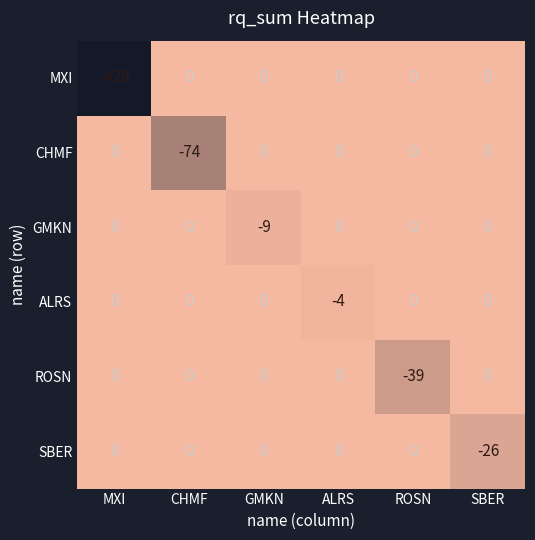

Is the value of SBER at GMKN greater than the value of ALRS at ALRS?

Yes